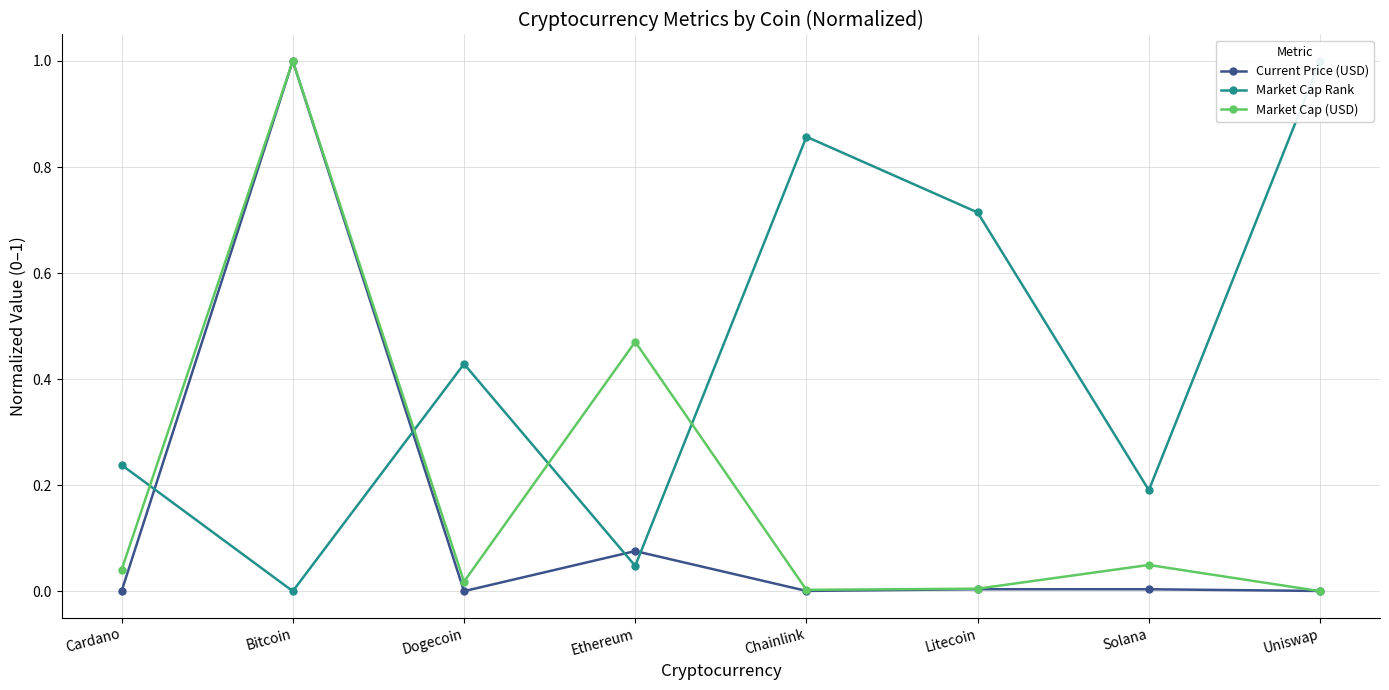

What is the difference between the maximum and minimum values in the Market Cap Rank series?

1.0